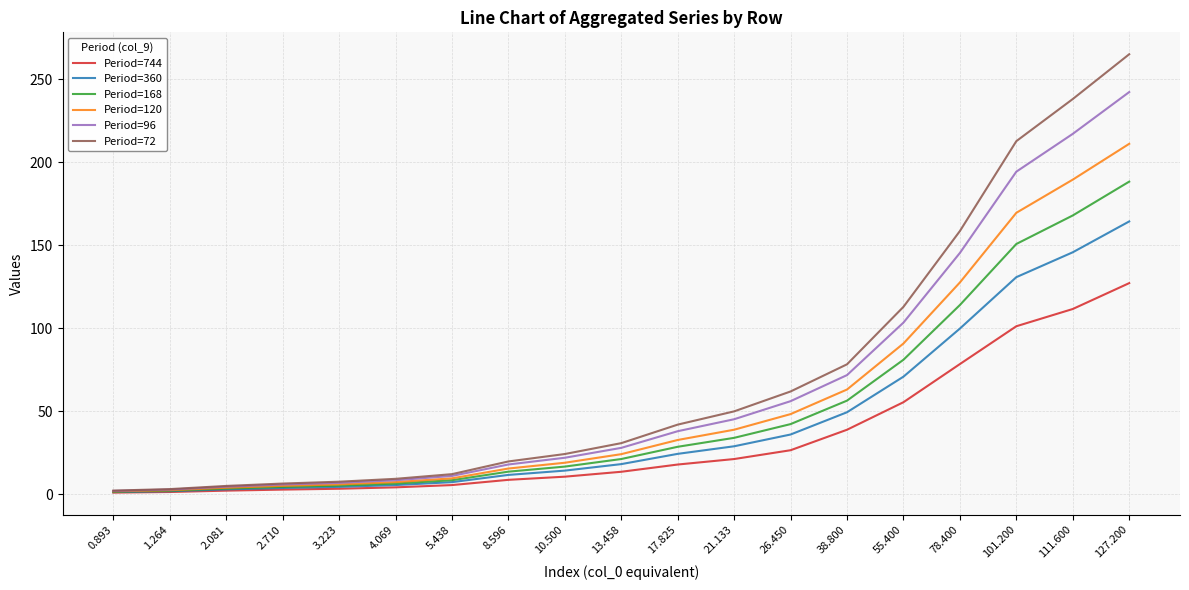

At which label does Period=120 reach its peak?

127.200